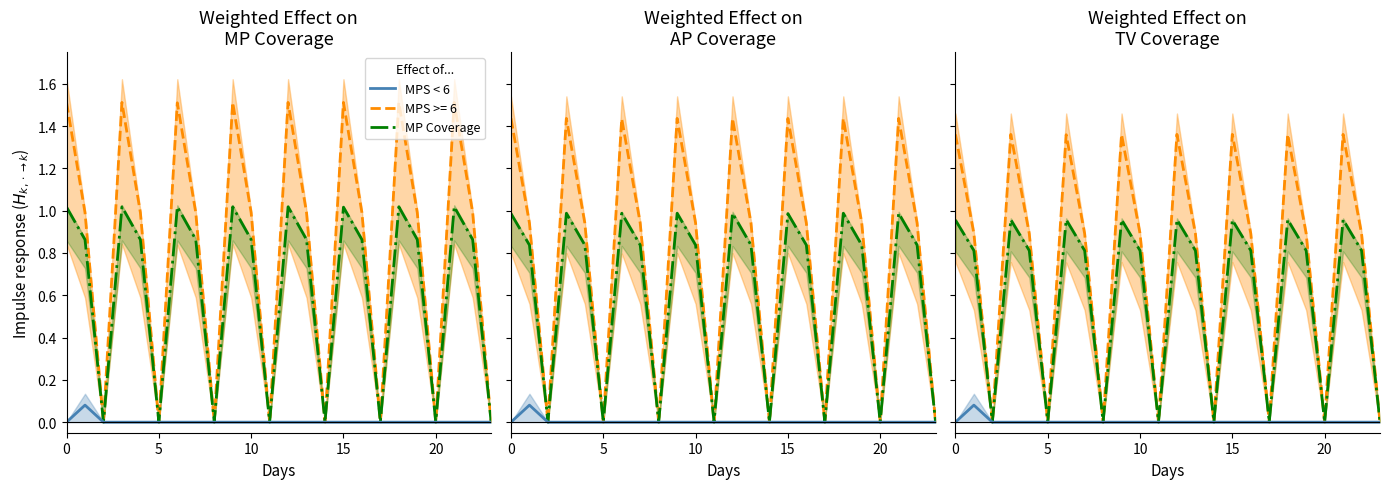

How many categories are shown in the chart?

24